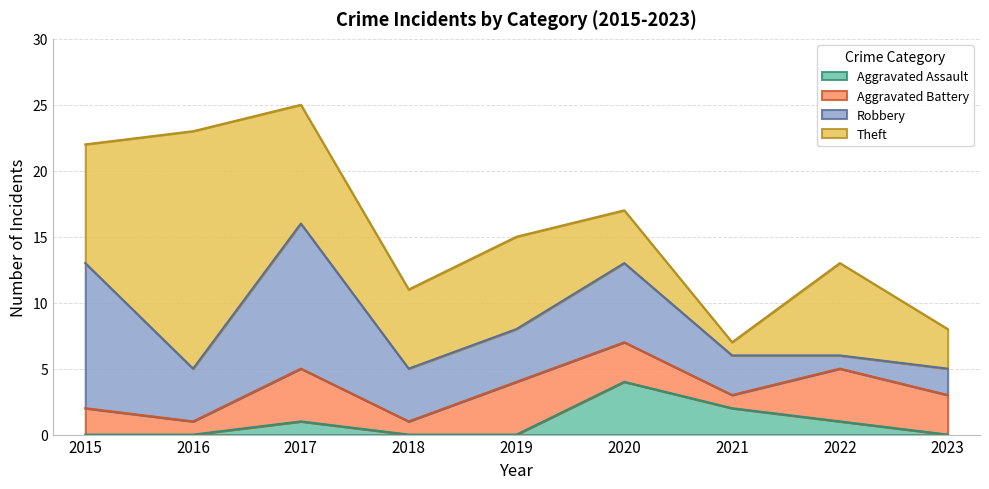

True or false: Aggravated Battery and Total cross at least once.

False